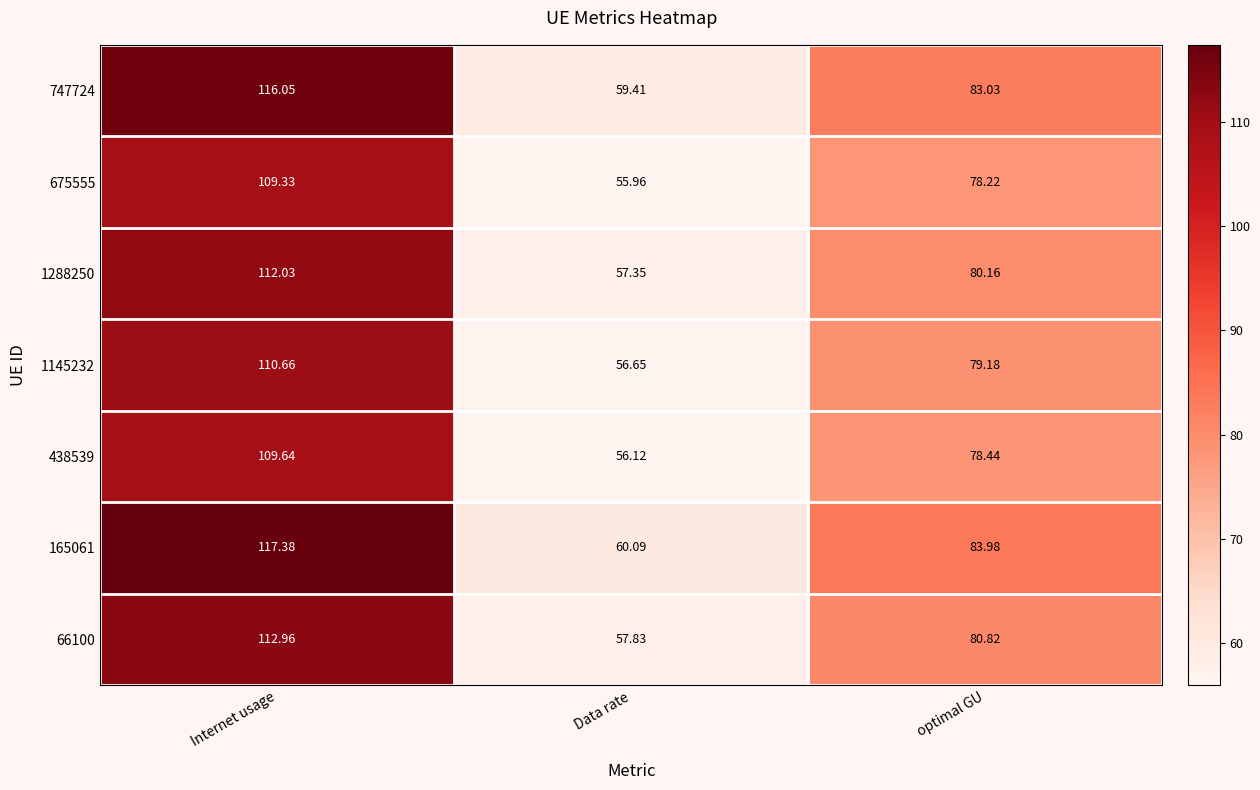

What is the difference between the highest and lowest values at optimal GU?

5.8